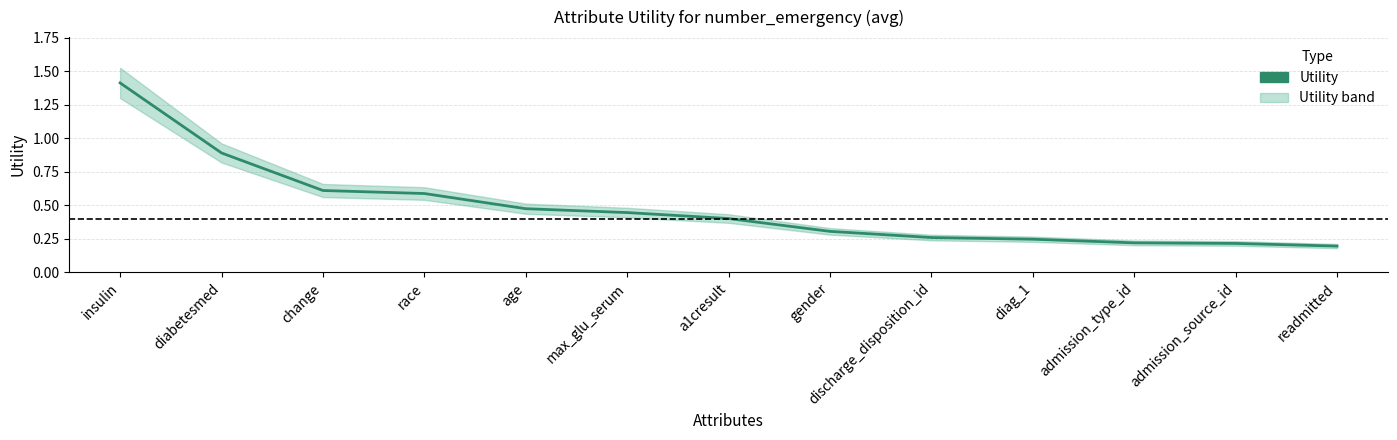

What is the maximum value shown in the chart?

1.4